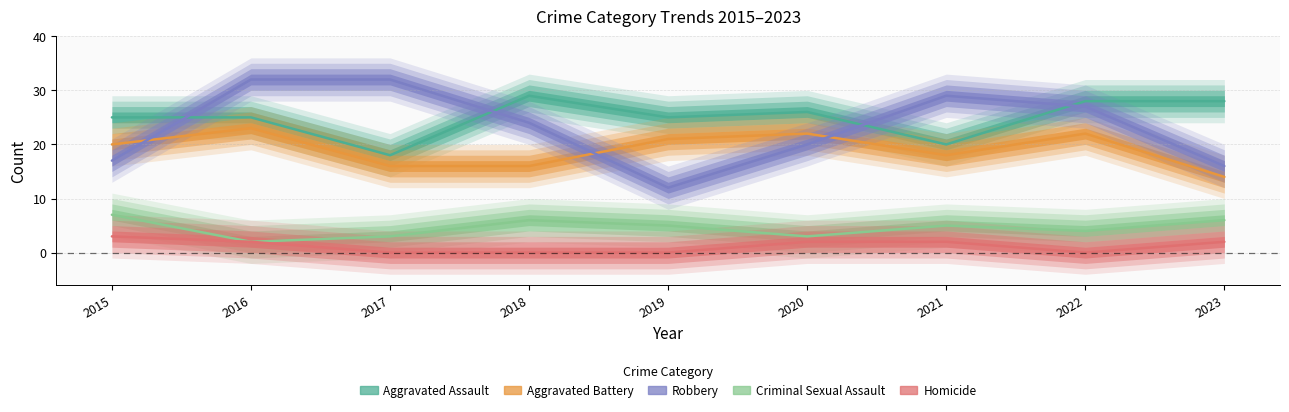

At which label does Criminal Sexual Assault first exceed 5?

2015